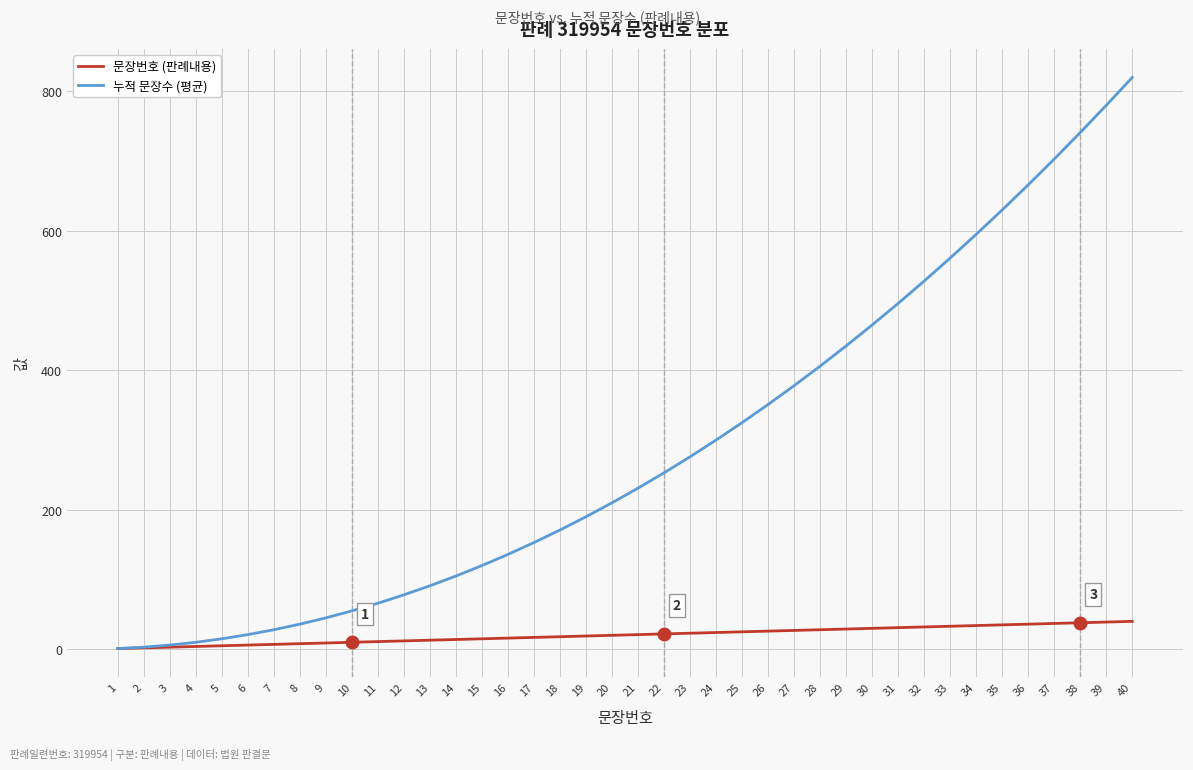

Between 1 and 38, which series saw the biggest shift?

누적 문장수 (평균)